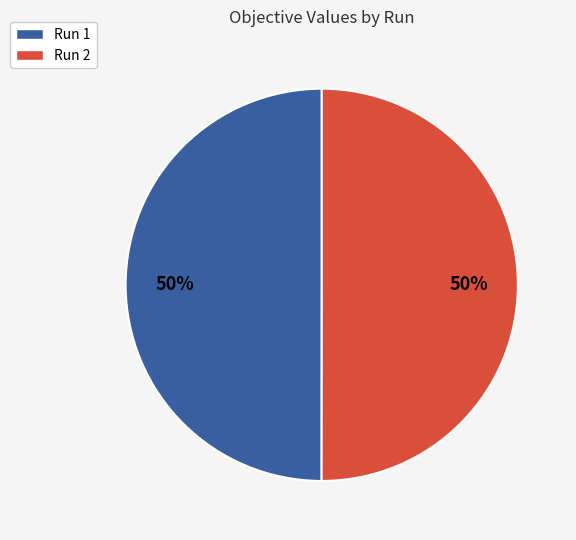

To the nearest percent, what is the combined percentage of Run 1 and Run 2?

100%